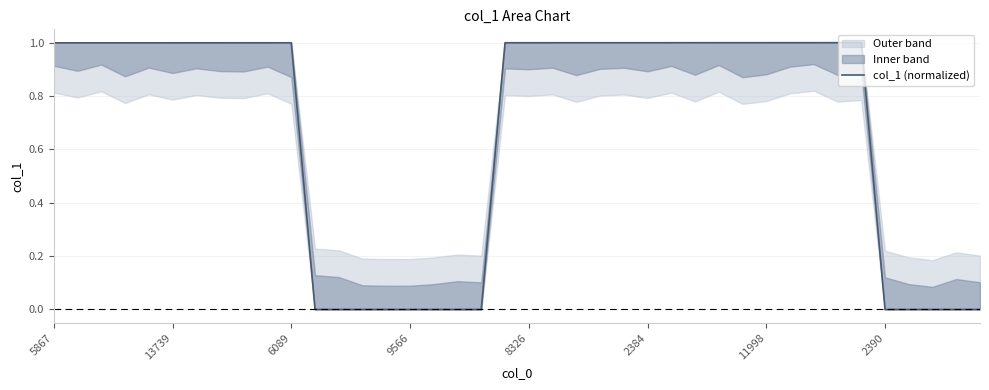

What is the maximum value shown in the chart?

1.0